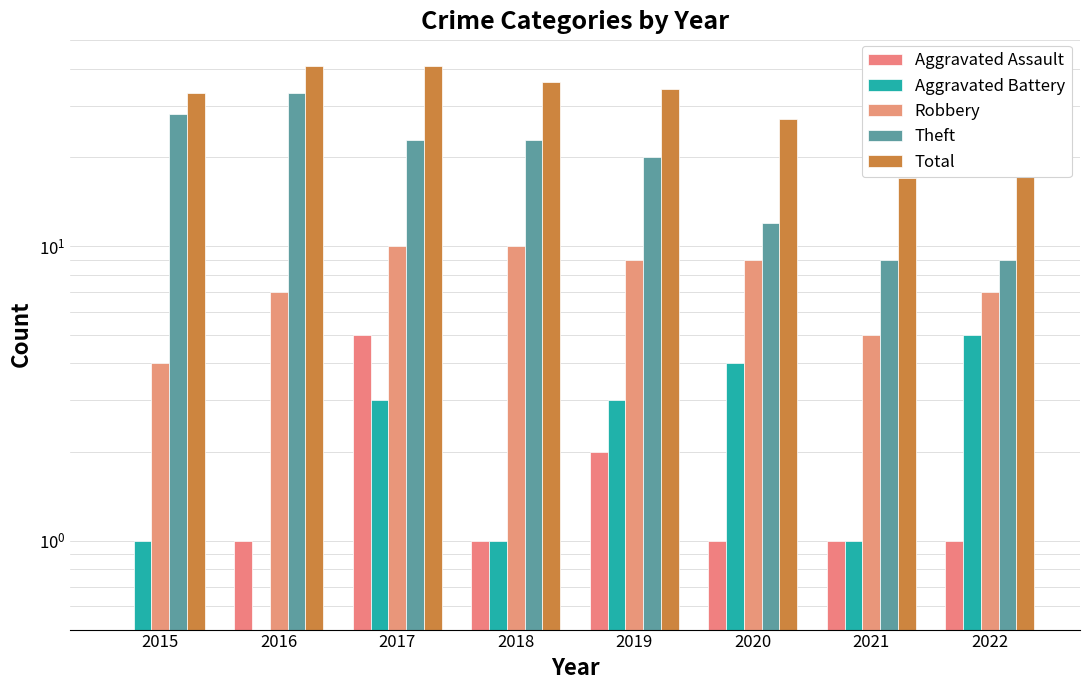

How many bars are there in total?

40